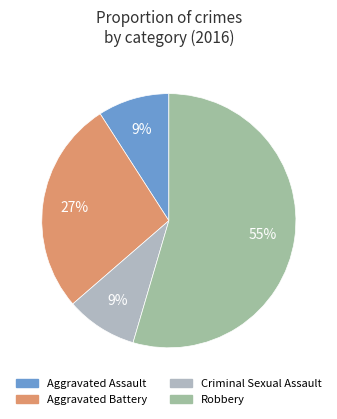

Is it true that Aggravated Battery is 19% of the pie?

False